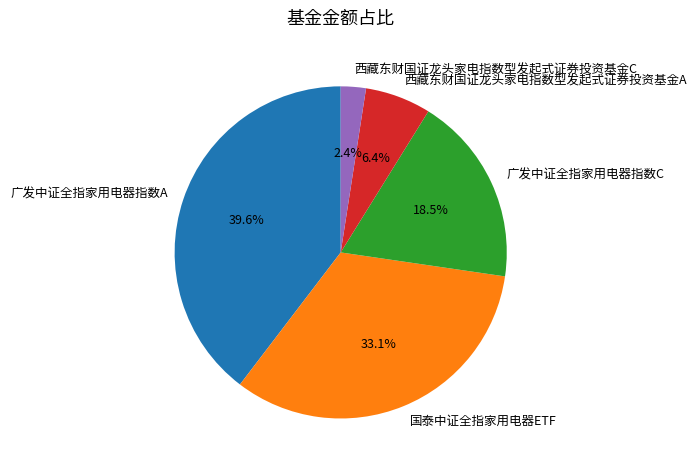

Rank the categories by value from highest to lowest.

广发中证全指家用电器指数A, 国泰中证全指家用电器ETF, 广发中证全指家用电器指数C, 西藏东财国证龙头家电指数型发起式证券投资基金A, 西藏东财国证龙头家电指数型发起式证券投资基金C